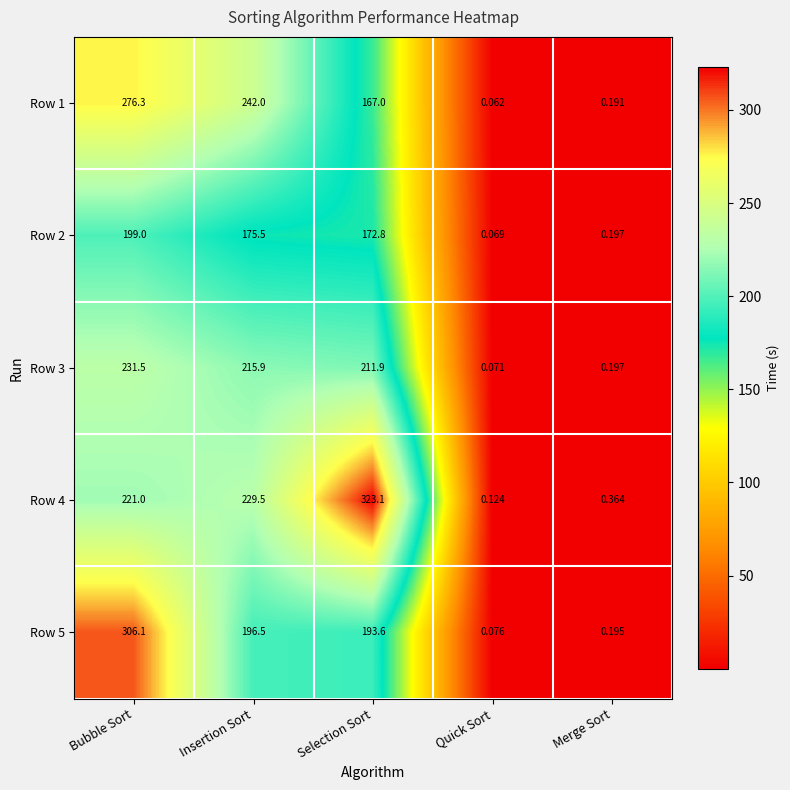

List the labels in order of Row 1 value, largest first.

Bubble Sort, Insertion Sort, Selection Sort, Merge Sort, Quick Sort